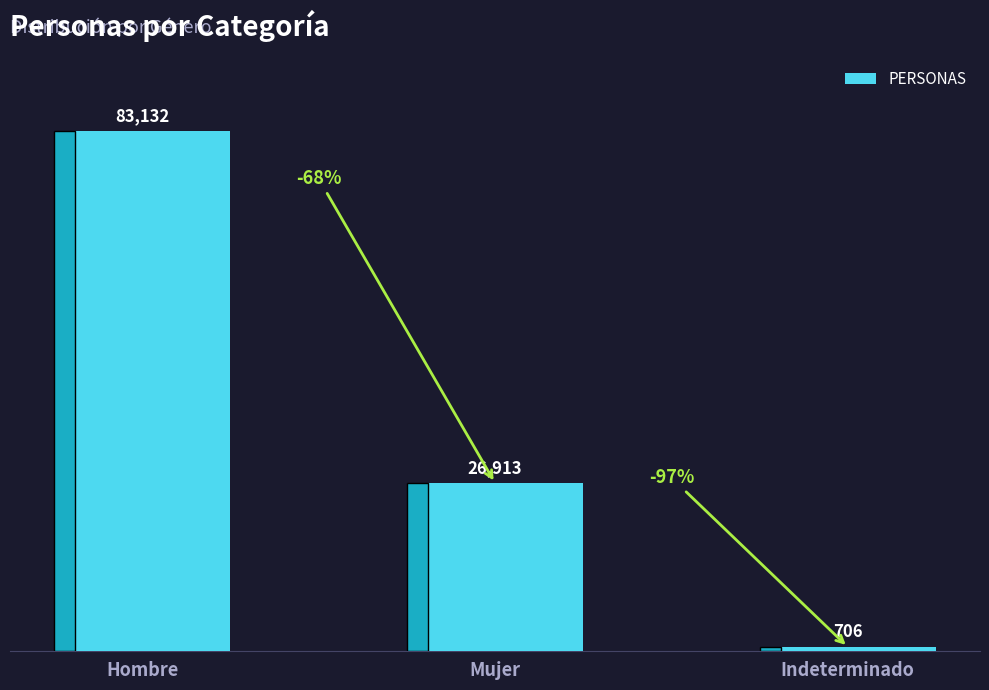

Does the chart contain stacked bars?

No